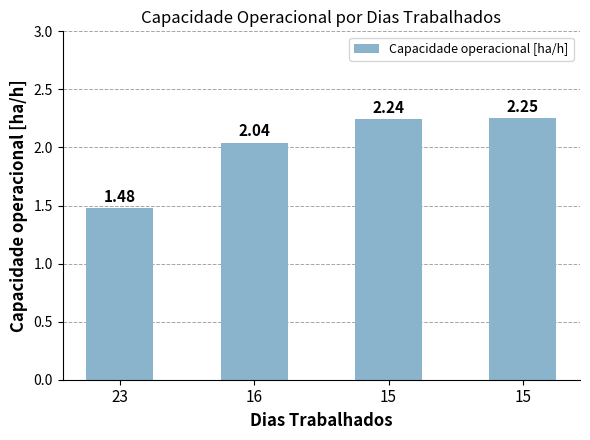

Count the number of categories in the chart.

4